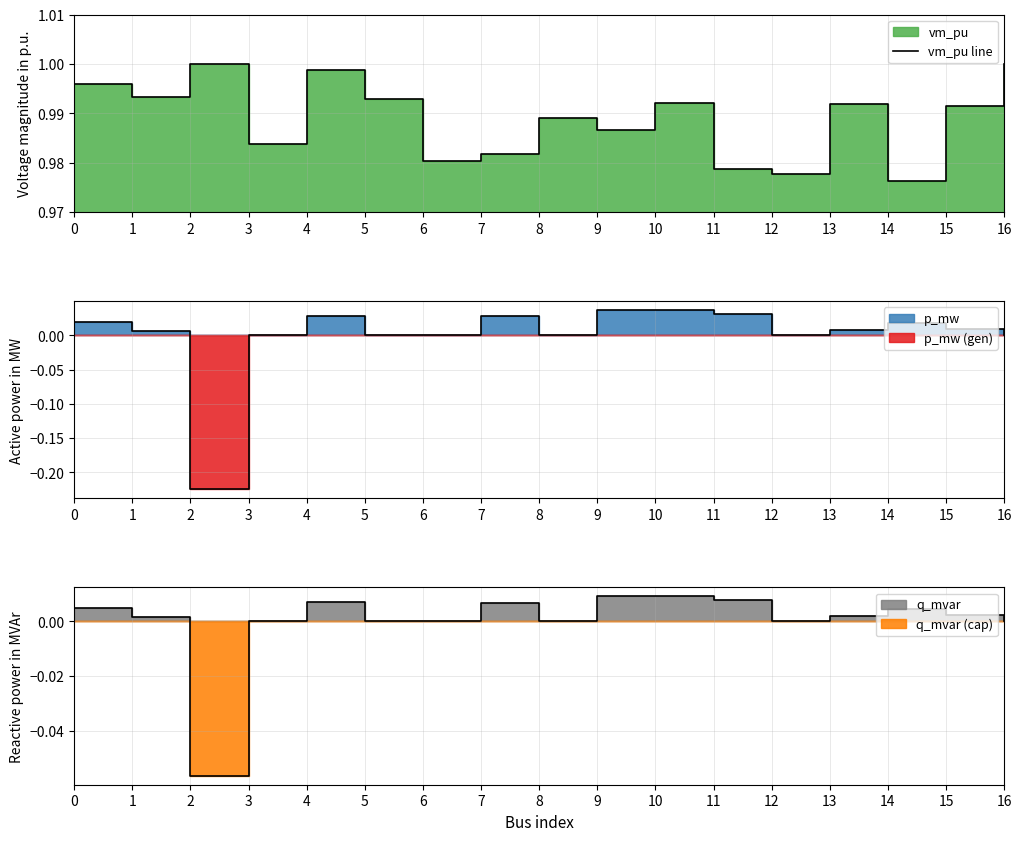

Which label corresponds to the smallest value in the chart?

14